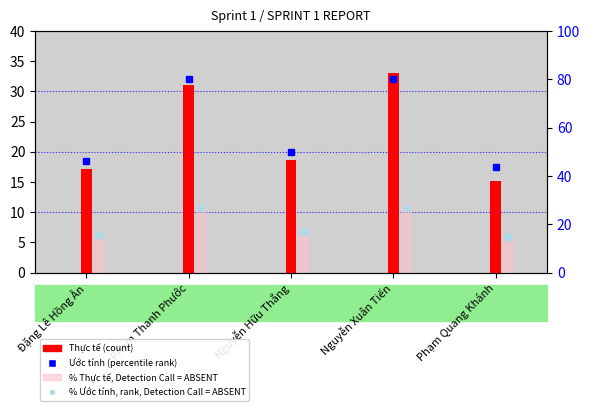

Which series has the largest range (max minus min)?

Thực tế (count)